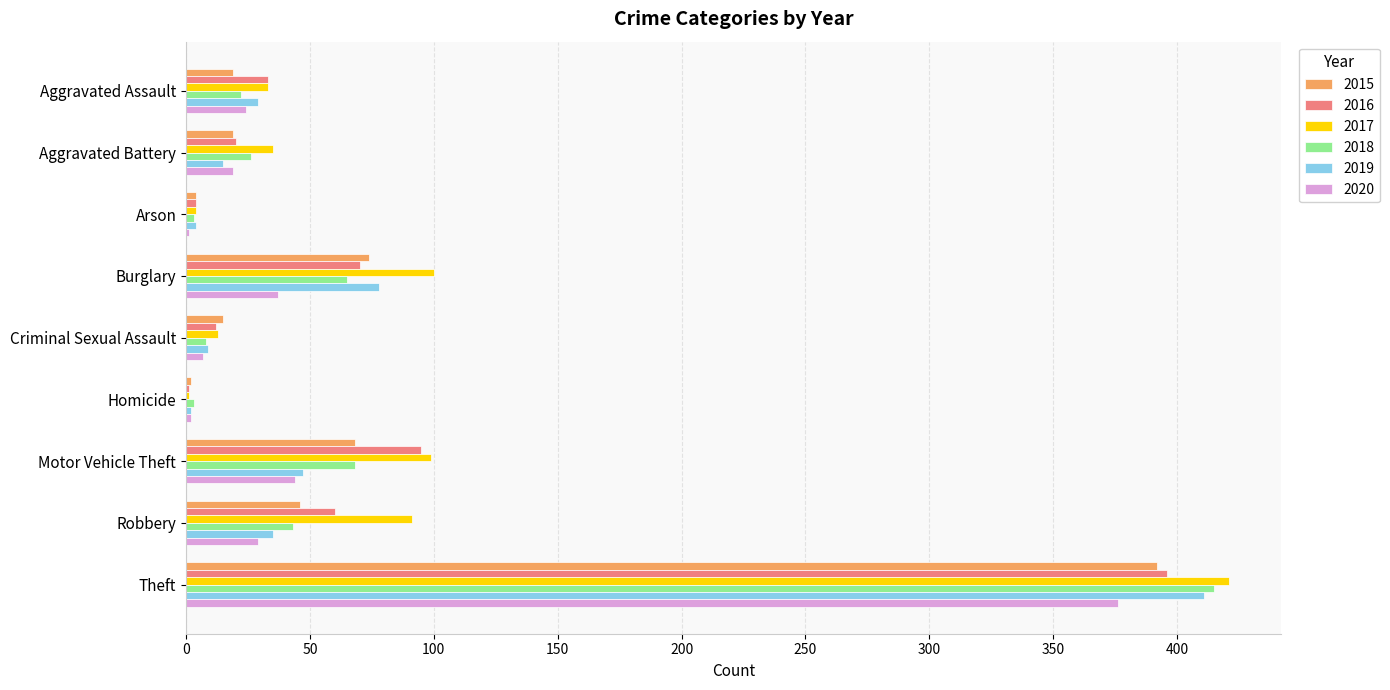

Is it true that 2017 equals 35 at Aggravated Battery?

True